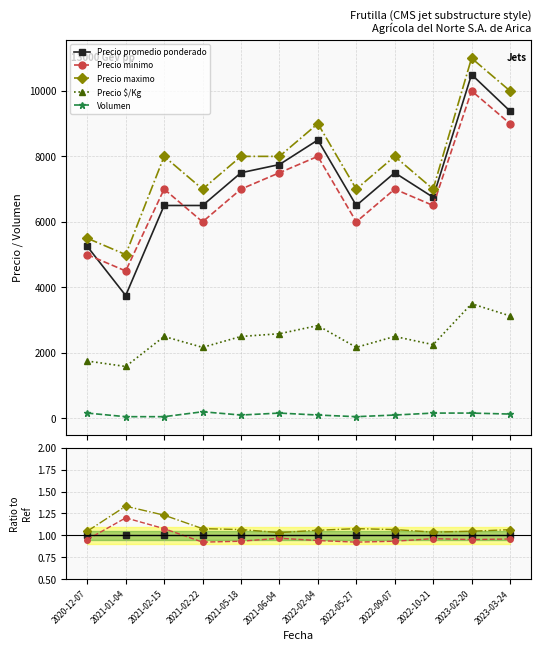

True or false: Precio $/Kg and Precio maximo intersect in this chart.

False